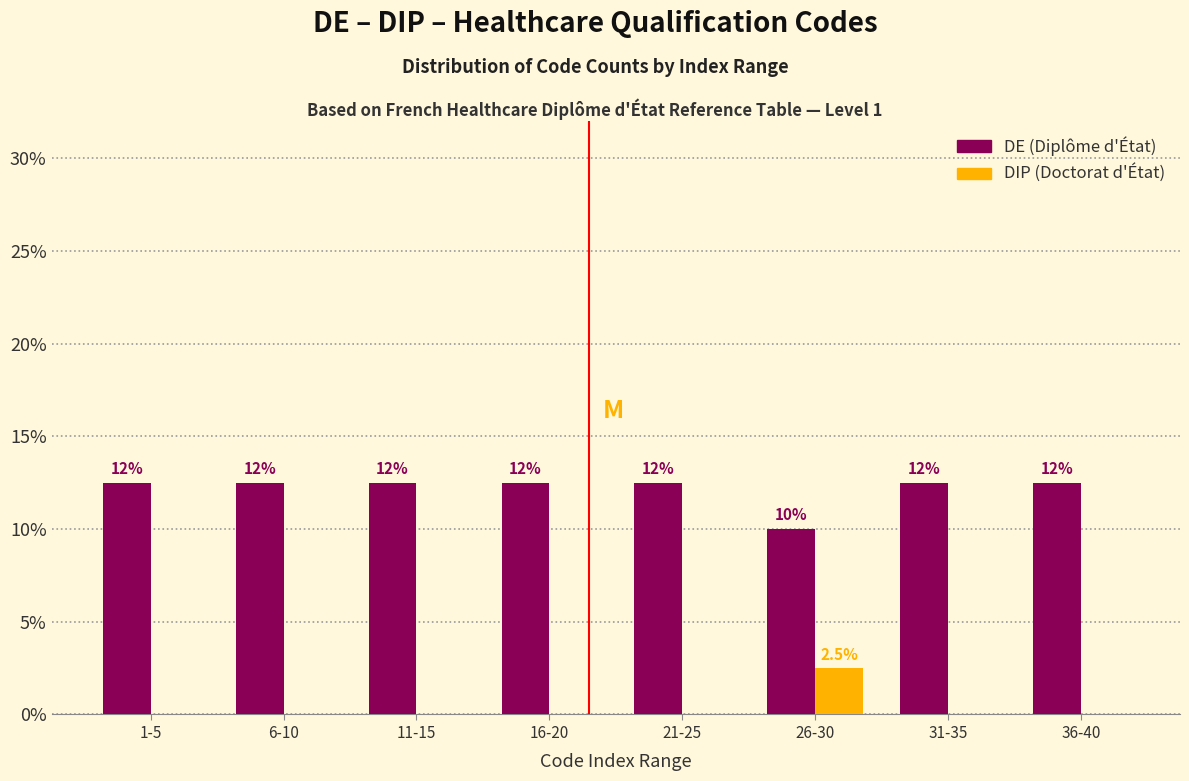

Are the bars horizontal?

No